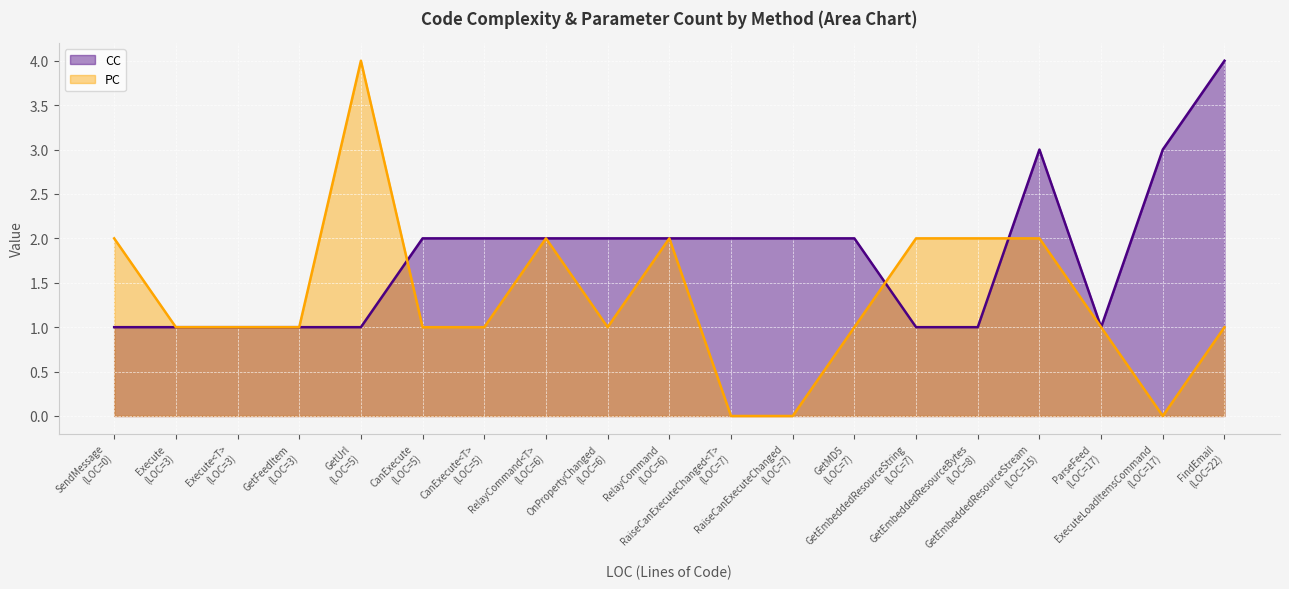

What is the spread (max minus min) of values at GetUrl?

3